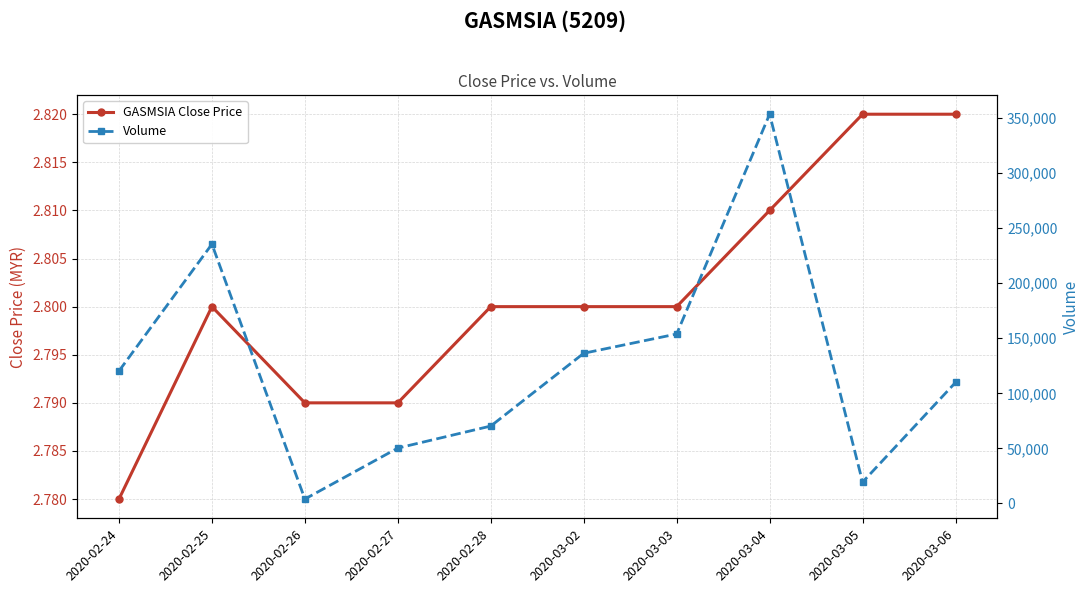

How many lines are shown in the chart?

2